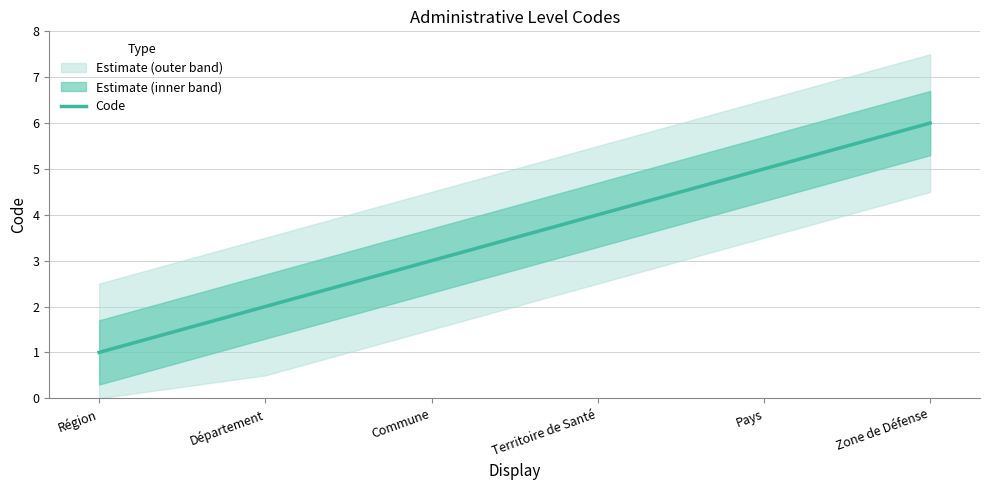

Count the number of categories in the chart.

6